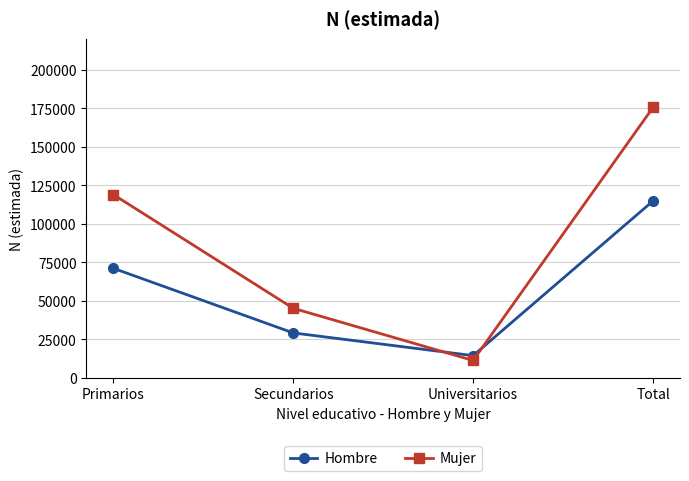

How many lines are shown in the chart?

2